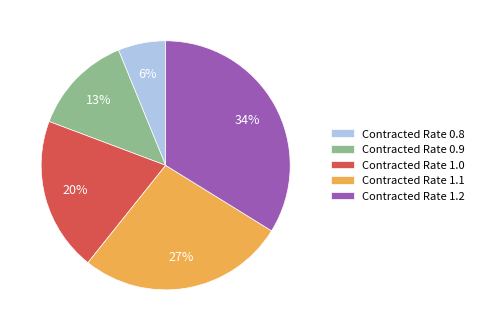

Is the sum of Contracted Rate 0.8 and Contracted Rate 1.0 greater than half?

No